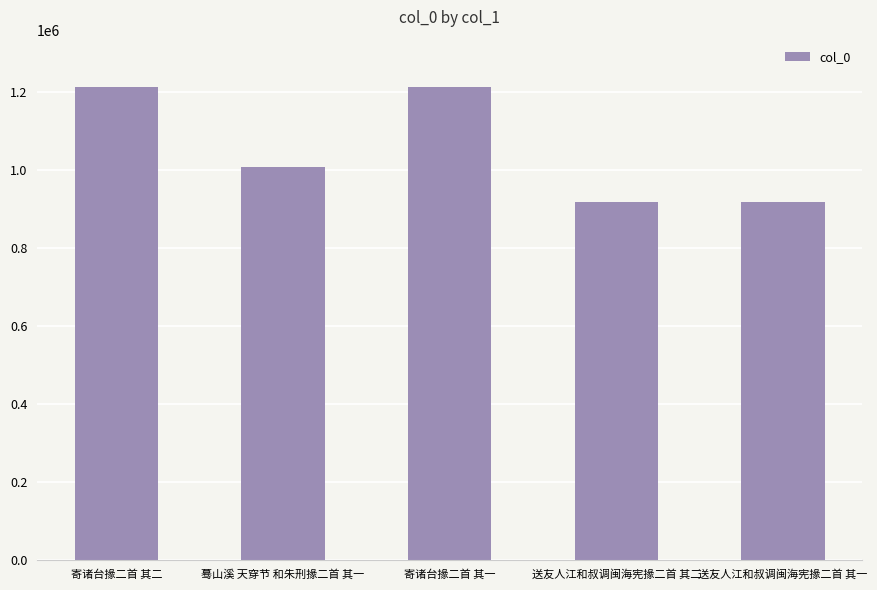

The value at 送友人江和叔调闽海宪掾二首 其二 is 918203. True or false?

True